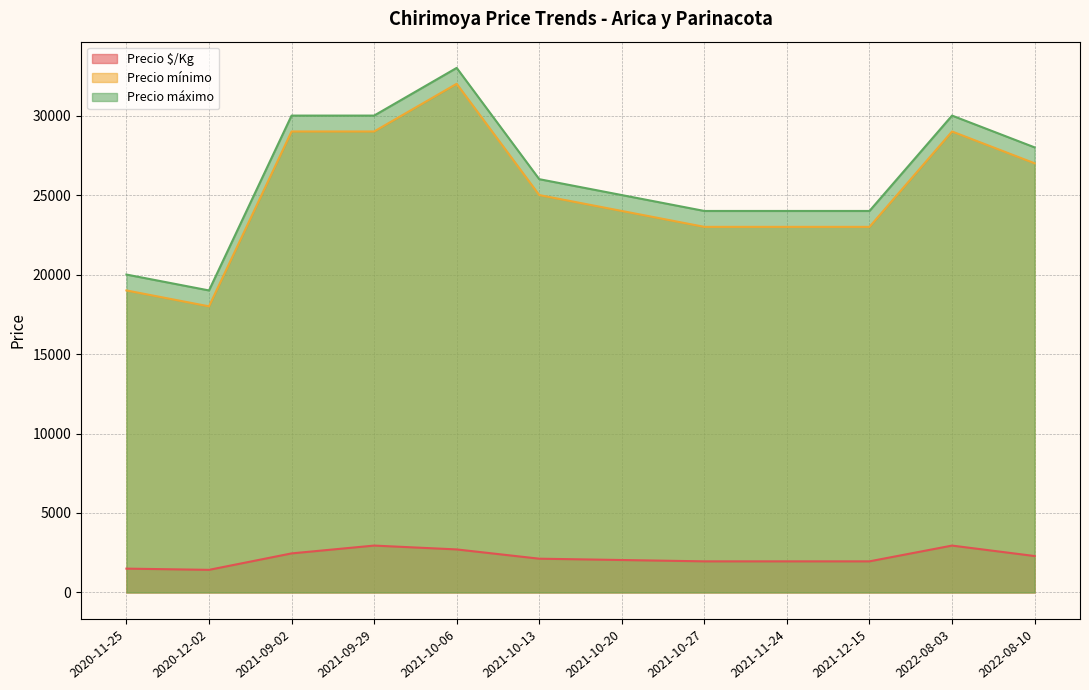

Rank the categories by Precio máximo value from lowest to highest.

2020-12-02, 2020-11-25, 2021-10-27, 2021-11-24, 2021-12-15, 2021-10-20, 2021-10-13, 2022-08-10, 2021-09-02, 2021-09-29, 2022-08-03, 2021-10-06